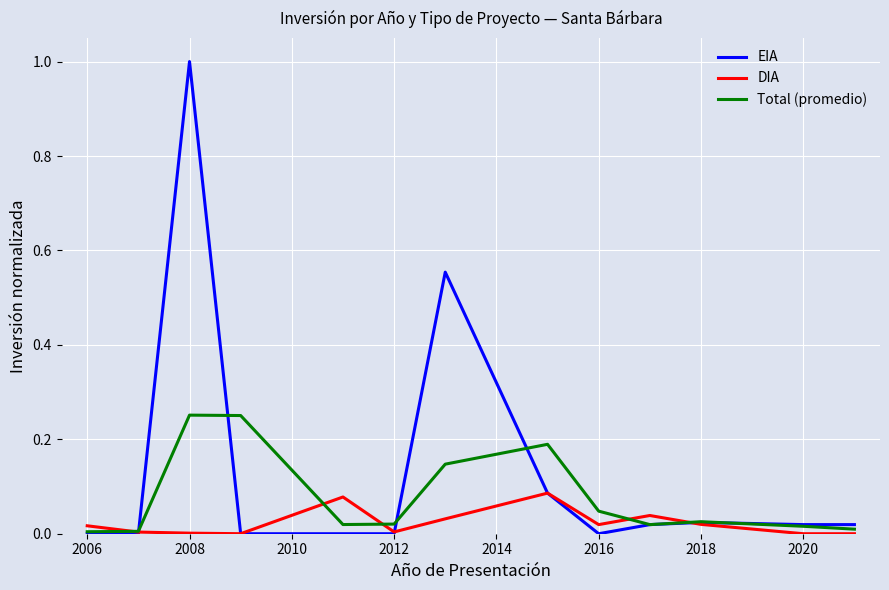

Which series has the largest total across all categories?

EIA